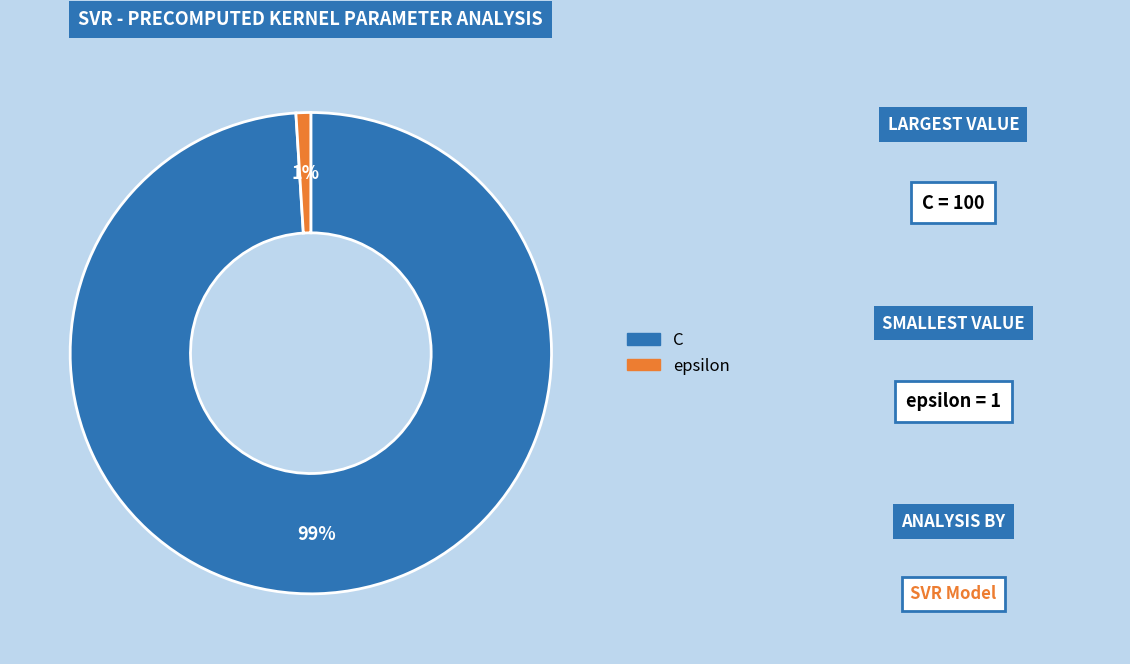

To the nearest percent, what is the difference between the epsilon and C slice percentages?

98%